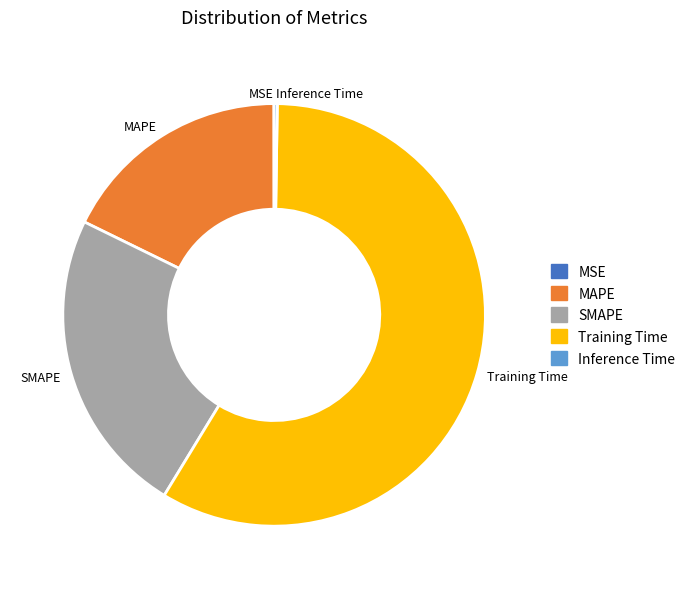

The Training Time slice represents 44% of the pie. True or false?

False